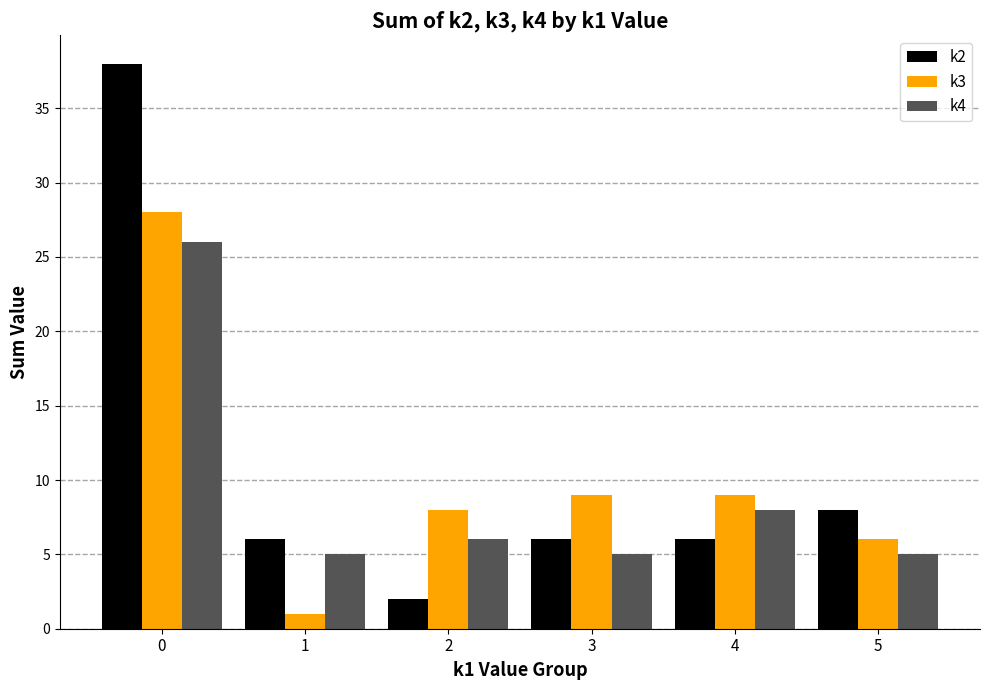

Are the bars grouped side by side (vs. stacked)?

Yes